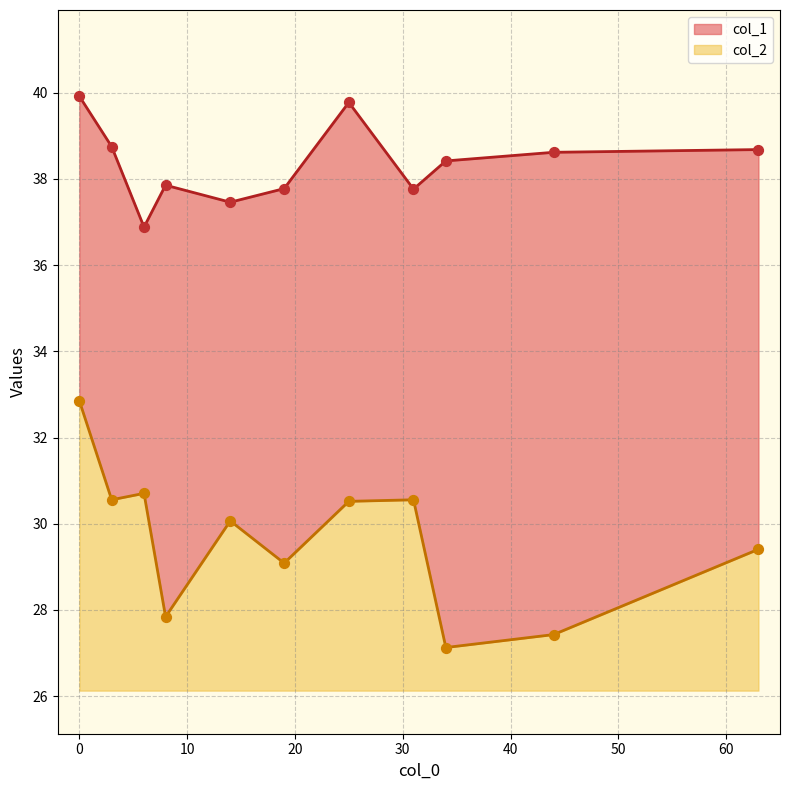

Which series has the widest spread of Y values?

col_2